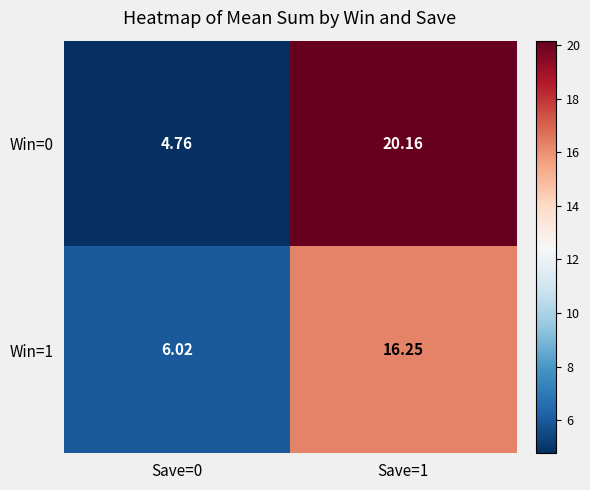

Is the value of Win=1 at Save=0 greater than the value of Win=0 at Save=1?

No